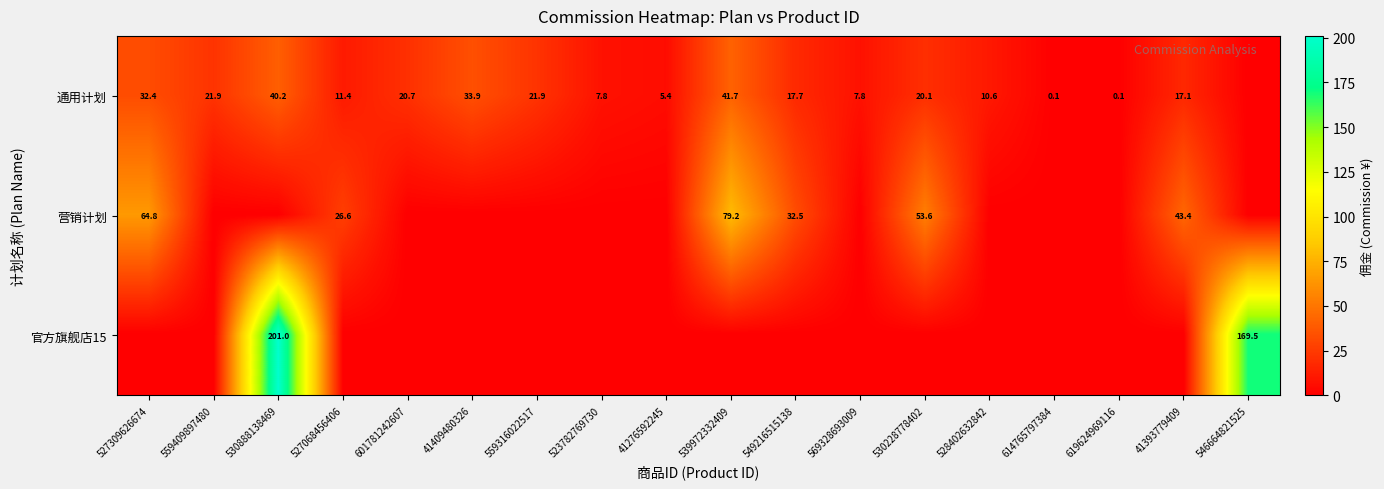

Is it true that 通用计划 equals 17.7 at 549216515138?

True